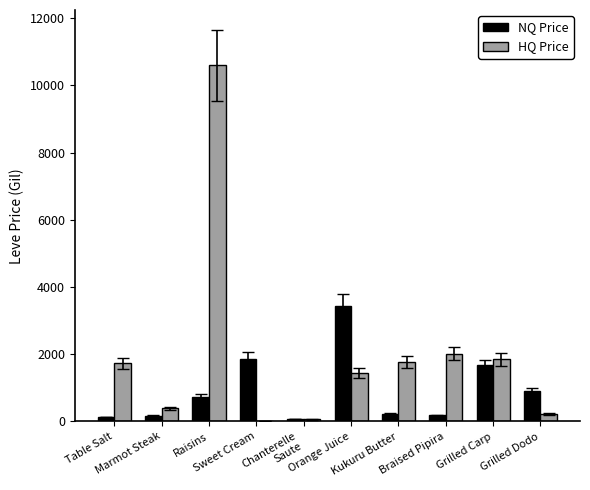

At which category is the sum across all series the highest?

Raisins